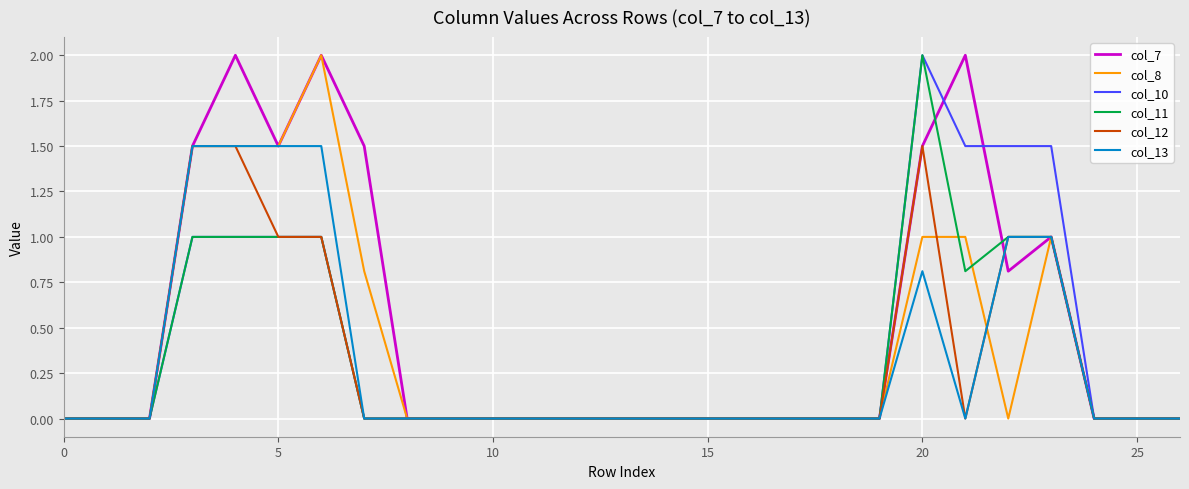

Does the chart have visible grid lines?

Yes